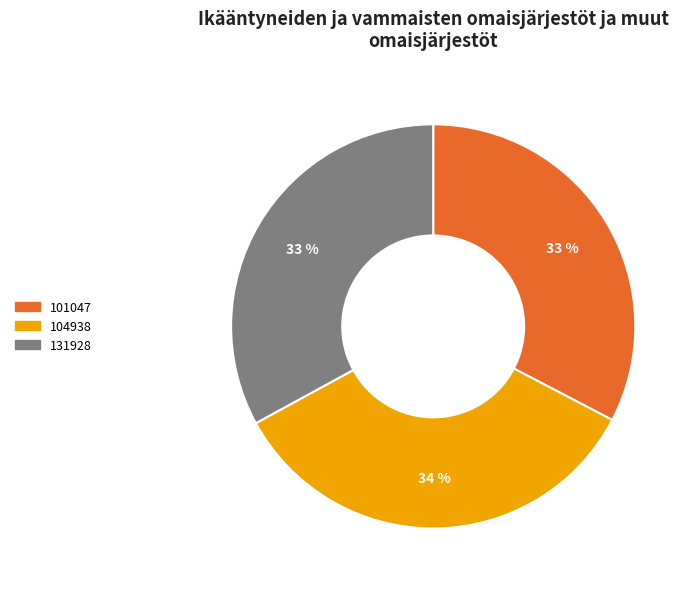

Combined, do 104938 and 131928 account for over 50%?

Yes